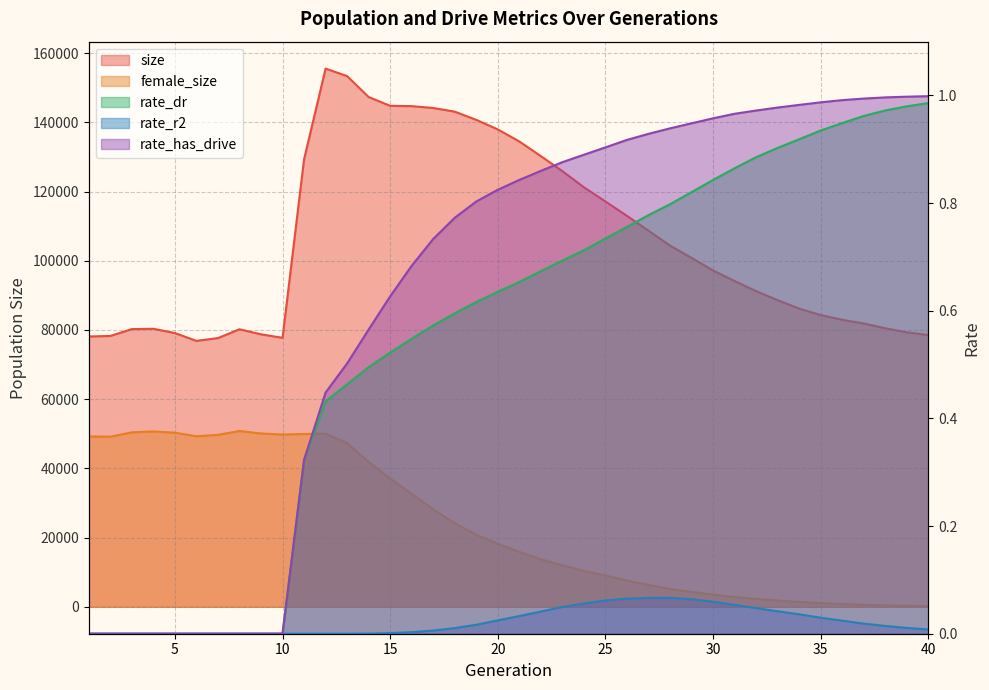

Is it true that female_size equals 1244.9 at 36?

False